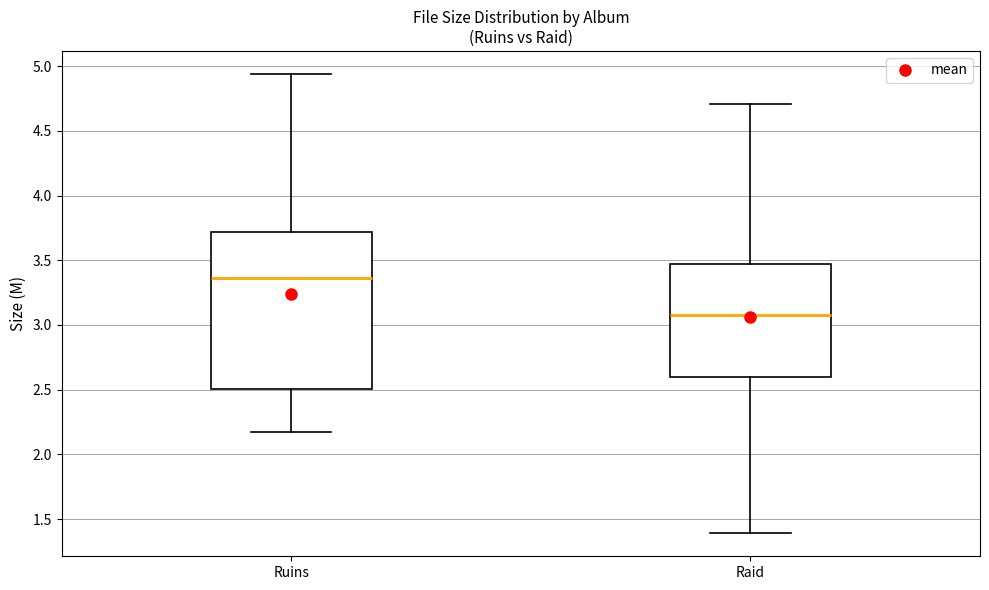

Where does the upper whisker of the box for Ruins end on the y-axis? The values are not printed on the chart, so give them approximately, as read against the axis.

4.95